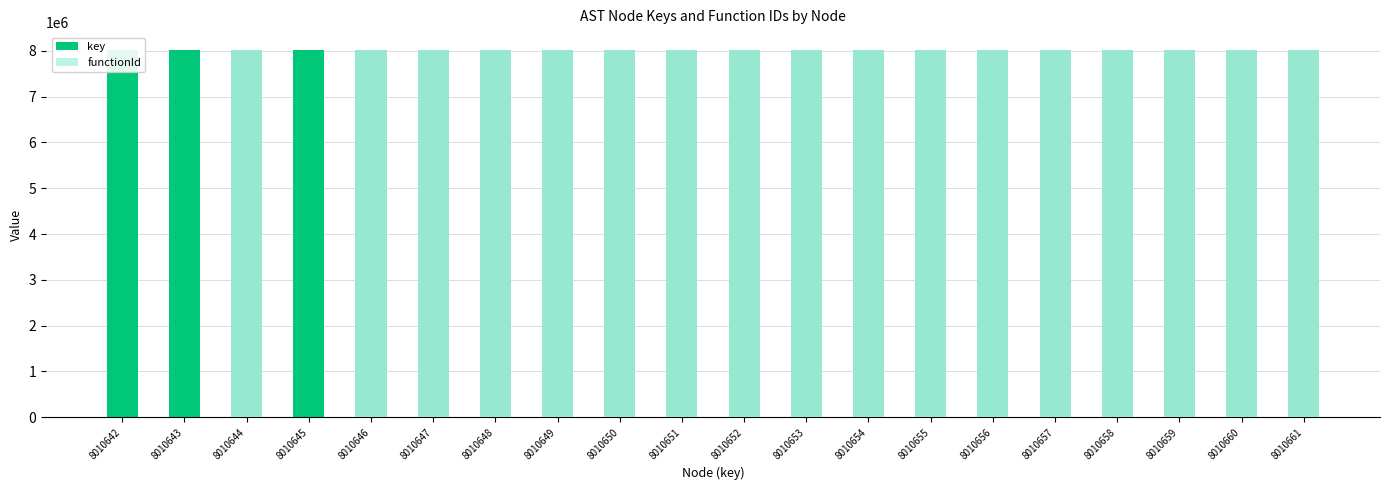

At 8010643, list the series in order from smallest to largest.

functionId, key